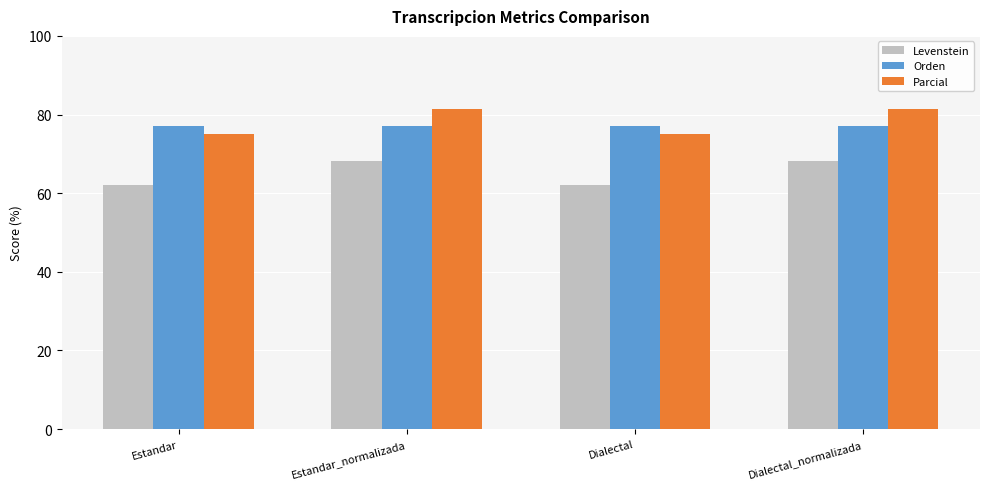

How many bars are there in total?

12